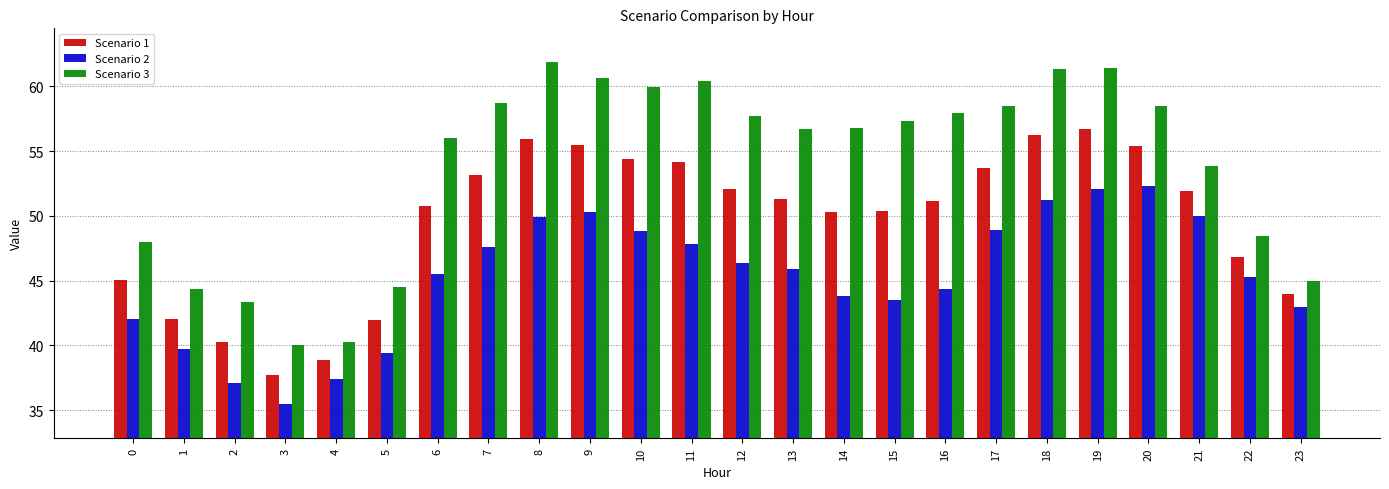

What is the value of the Scenario 3 bar at the 14th from the left?

56.7